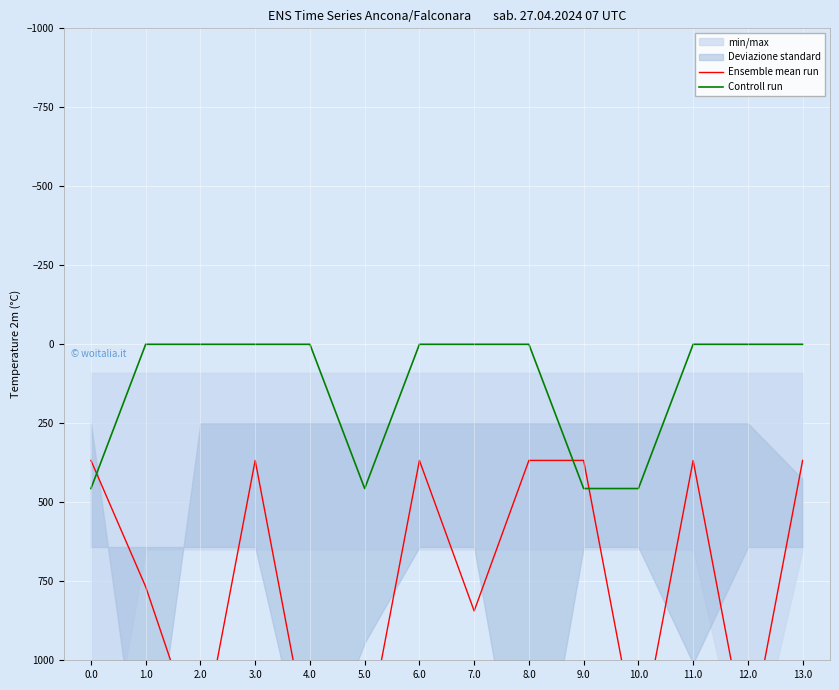

At 12.0, list the series in order from largest to smallest.

Ensemble mean run, Controll run